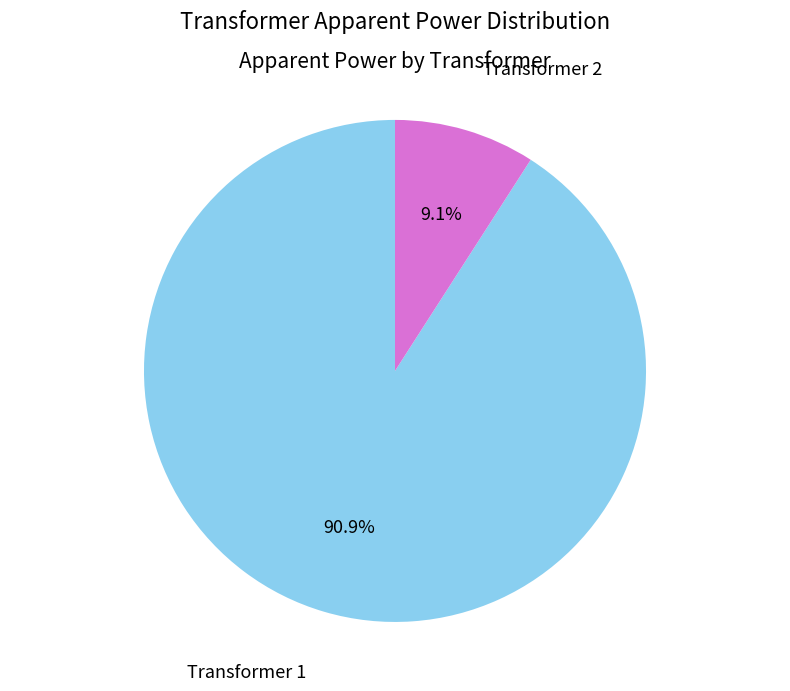

How many segments does this pie chart have?

2